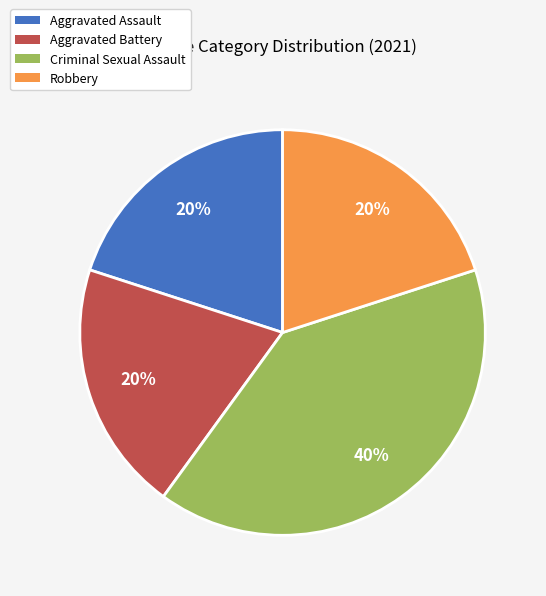

What is the ratio of the value at Aggravated Assault to the value at Criminal Sexual Assault?

0.5